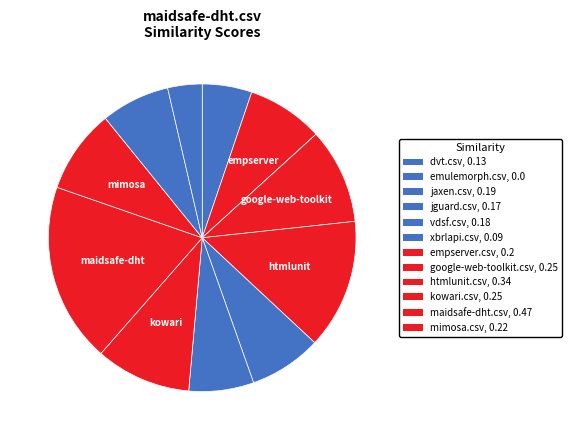

To the nearest percent, what is the difference between the largest and smallest slice percentages?

19%